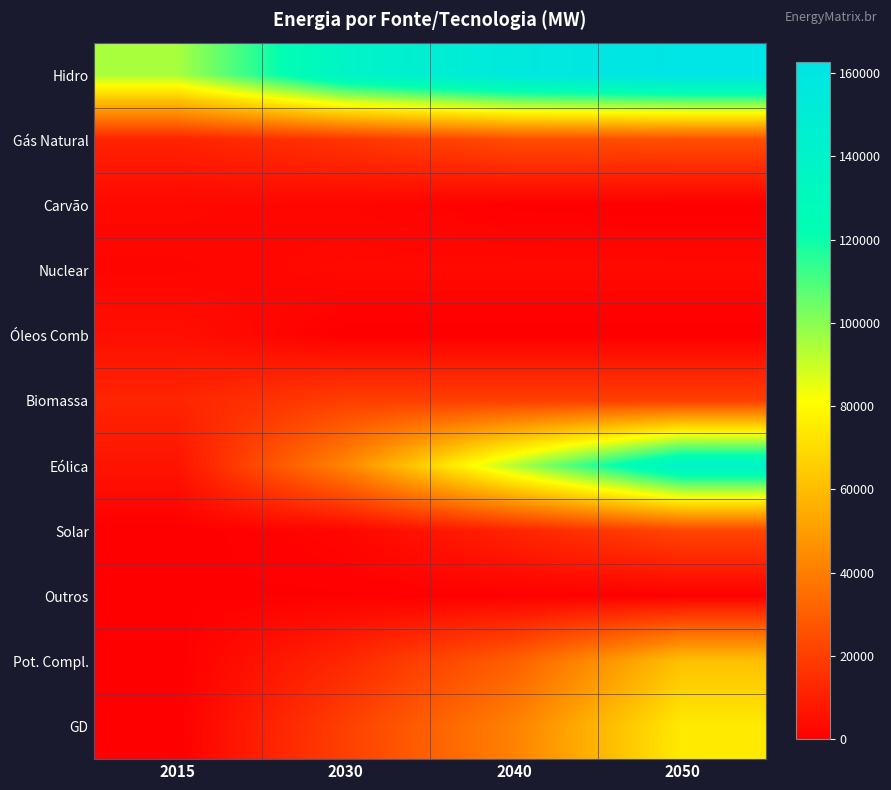

Count the number of categories in the chart.

4